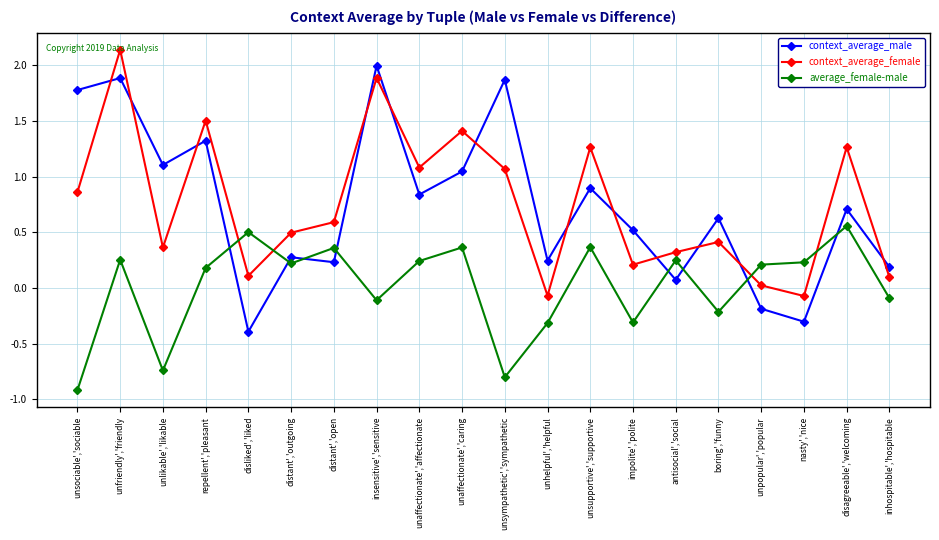

Where is the first local minimum for average_female-male?

unlikable','likable